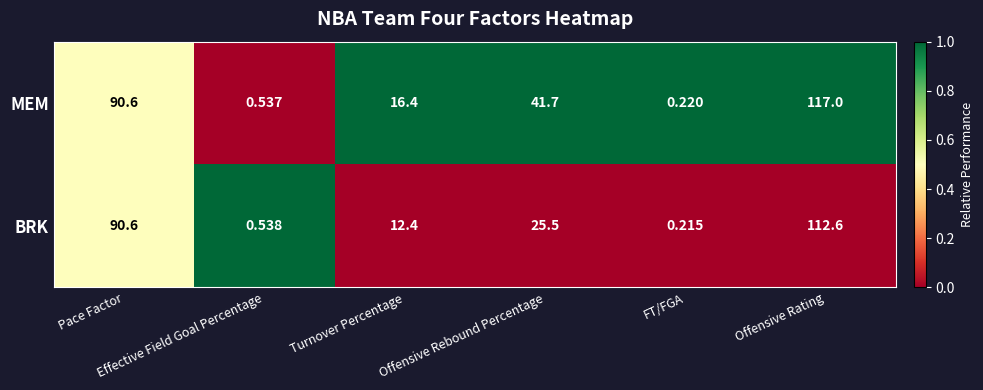

Which series has the largest total across all categories?

MEM